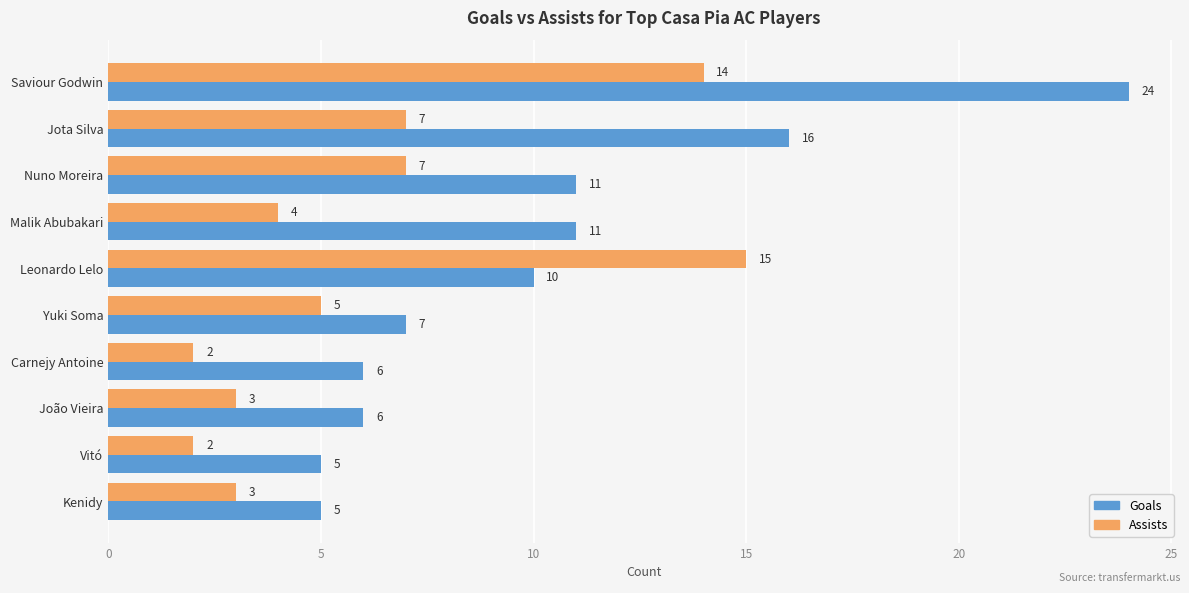

Rank the series by their maximum value, from highest to lowest.

Goals, Assists